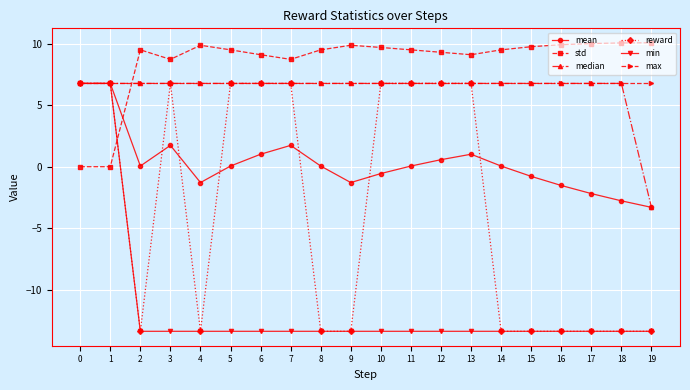

How many positive values does the reward series have?

10